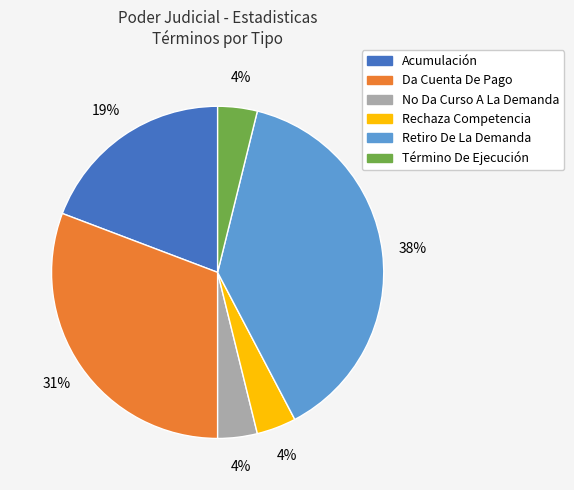

What percentage is the Término De Ejecución slice, to the nearest percent?

4%